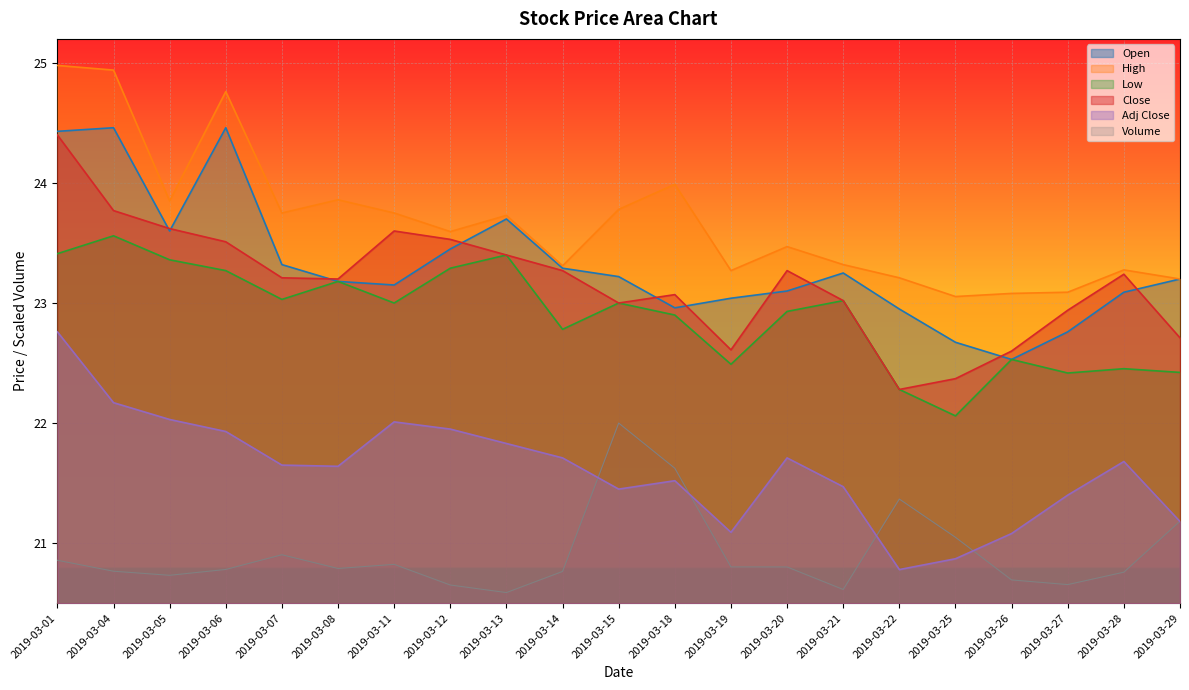

What are all the series names shown in the legend?

Open, High, Low, Close, Adj Close, Volume